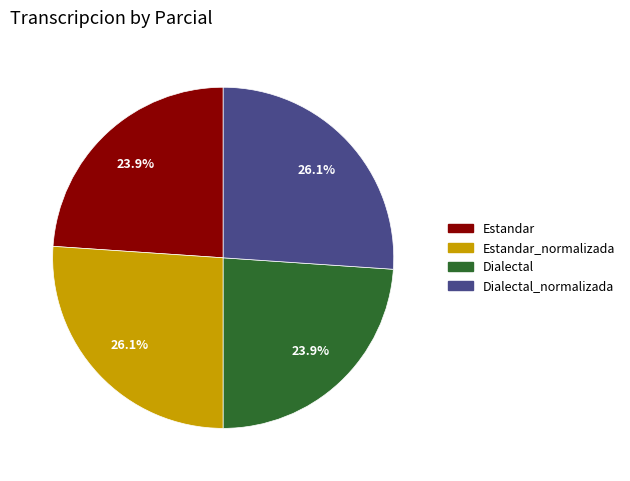

Is there a majority slice in this chart?

No